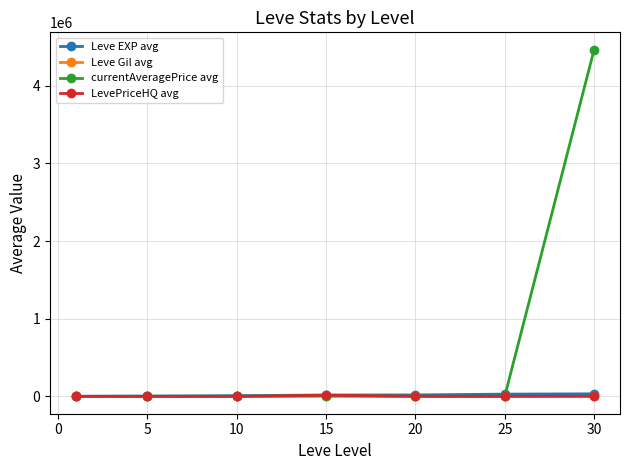

True or false: LevePriceHQ avg and Leve Gil avg intersect in this chart.

False